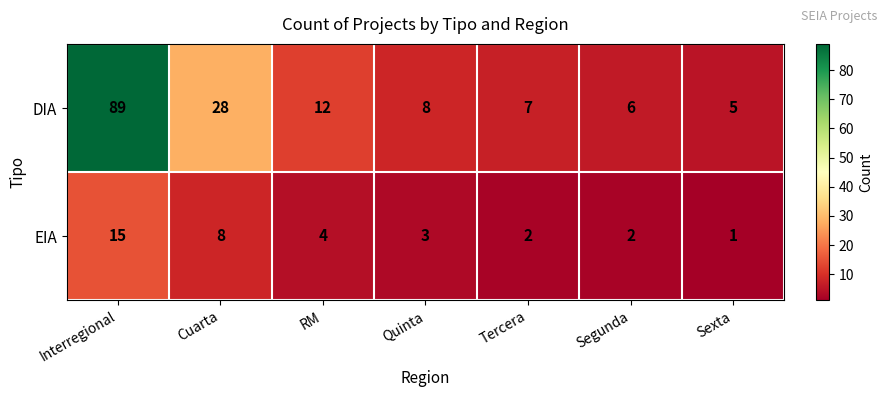

List the series in order of their peak value, highest first.

DIA, EIA